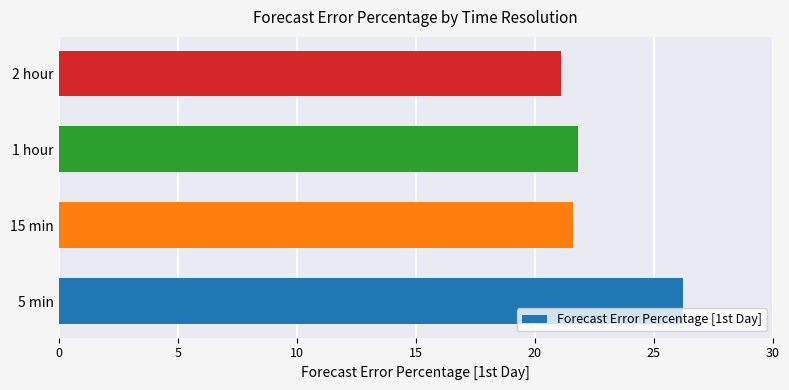

How many distinct data groups are displayed?

1